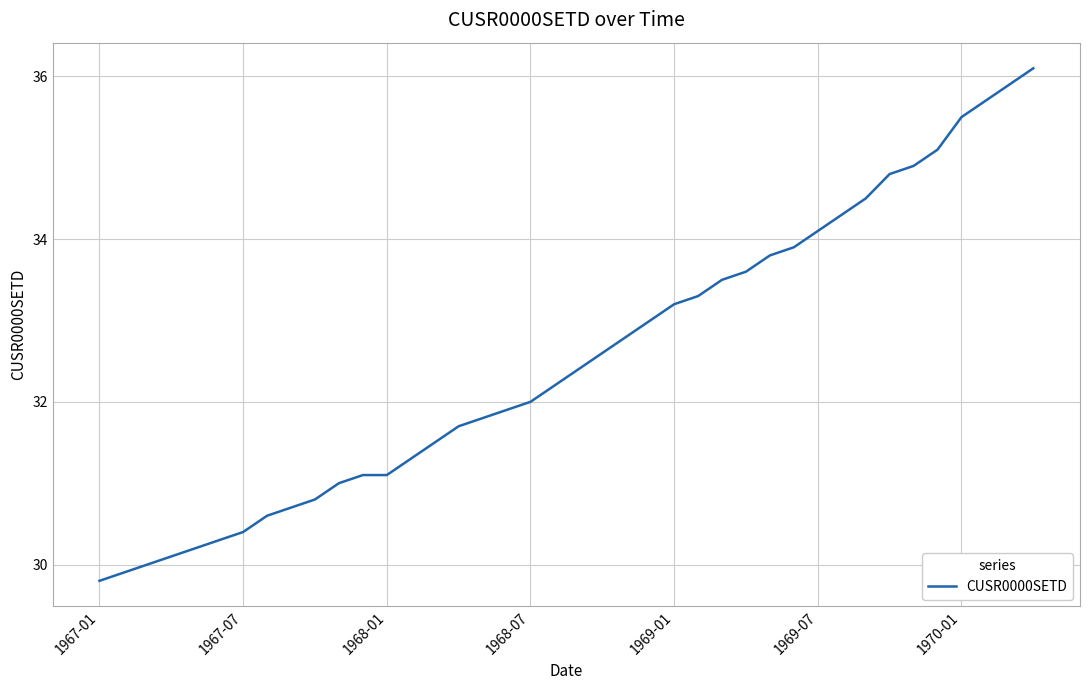

What is the smallest value displayed?

29.8